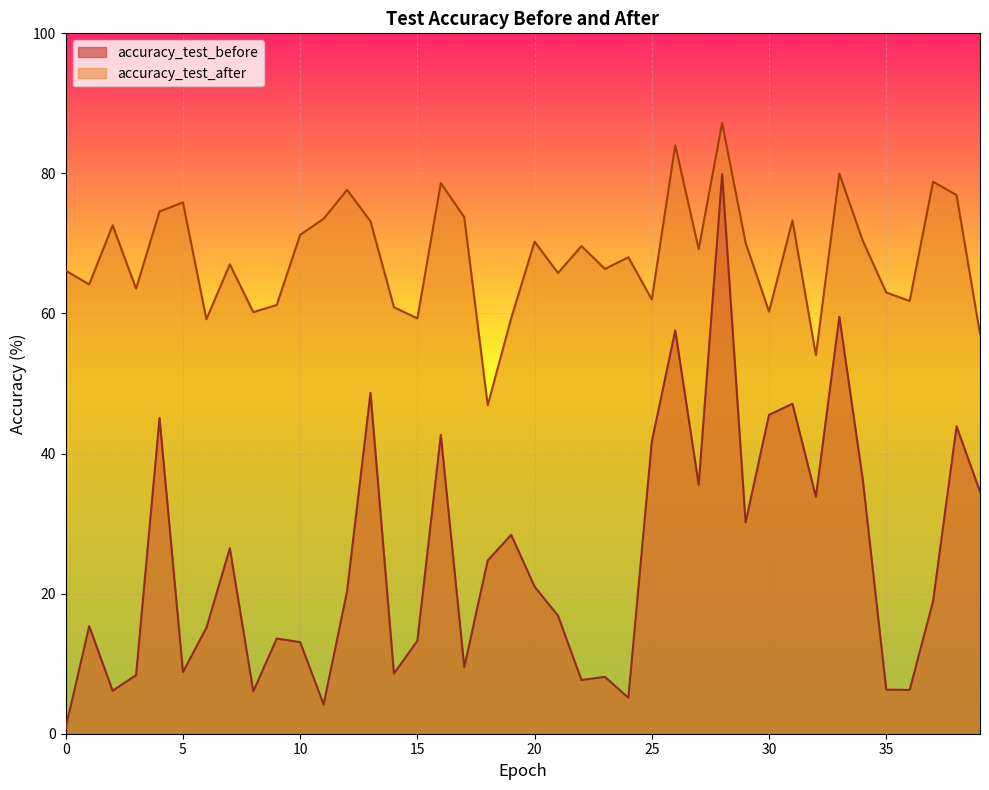

What is the difference between the maximum and second lowest values in the accuracy_test_after series?

33.2